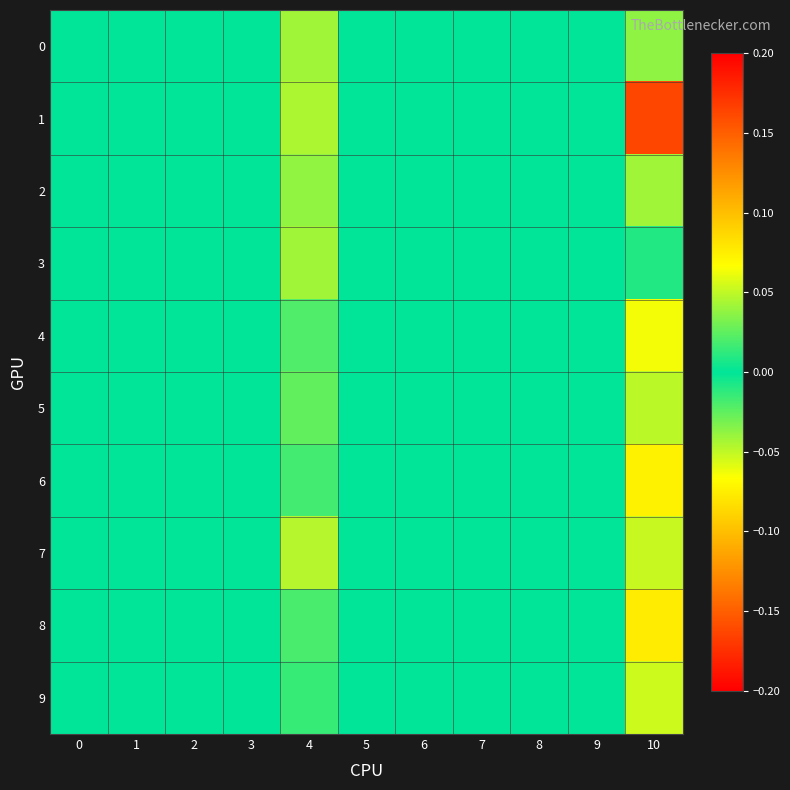

Which series has the largest total across all categories?

1